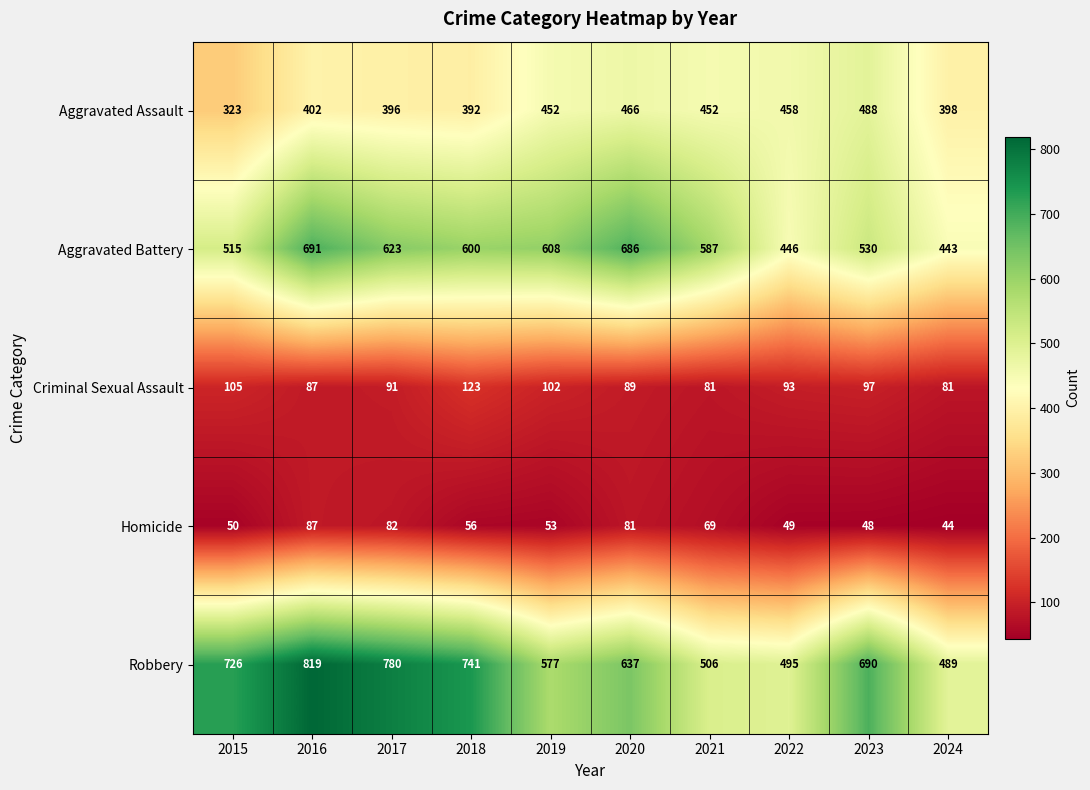

What is the greatest value displayed?

819